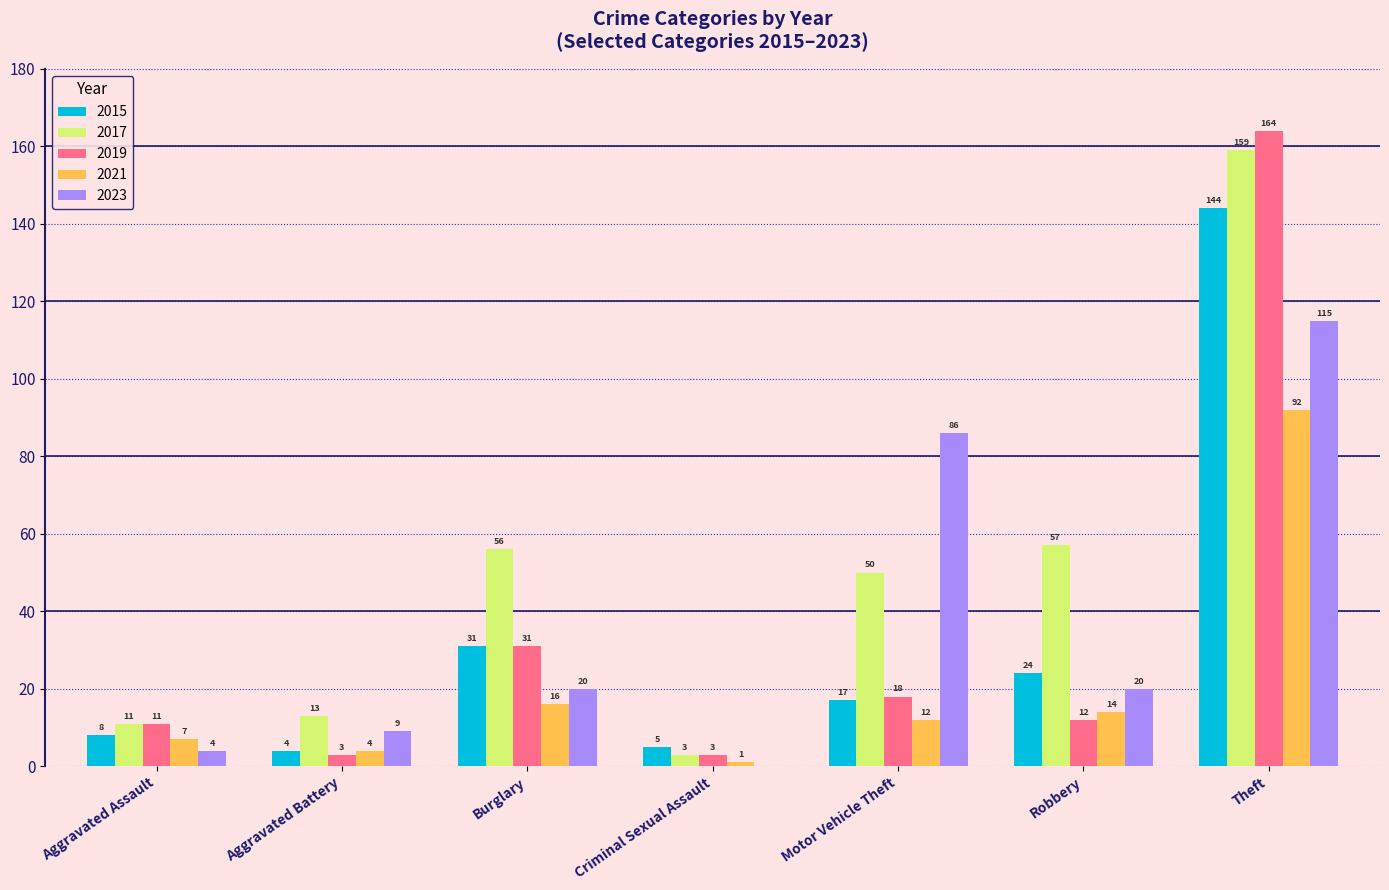

What is the sum of the 2017 values at Aggravated Assault and Burglary?

67